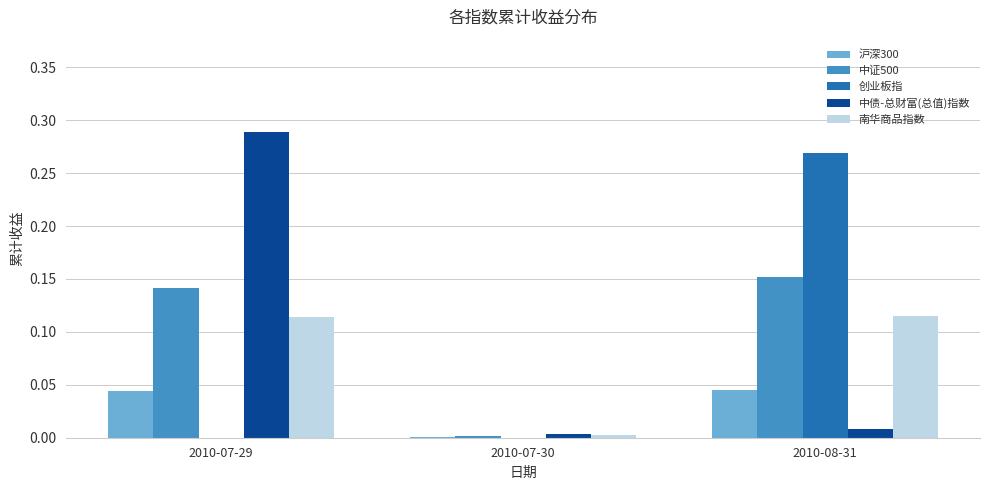

What is the total value across all series at 2010-08-31?

0.6